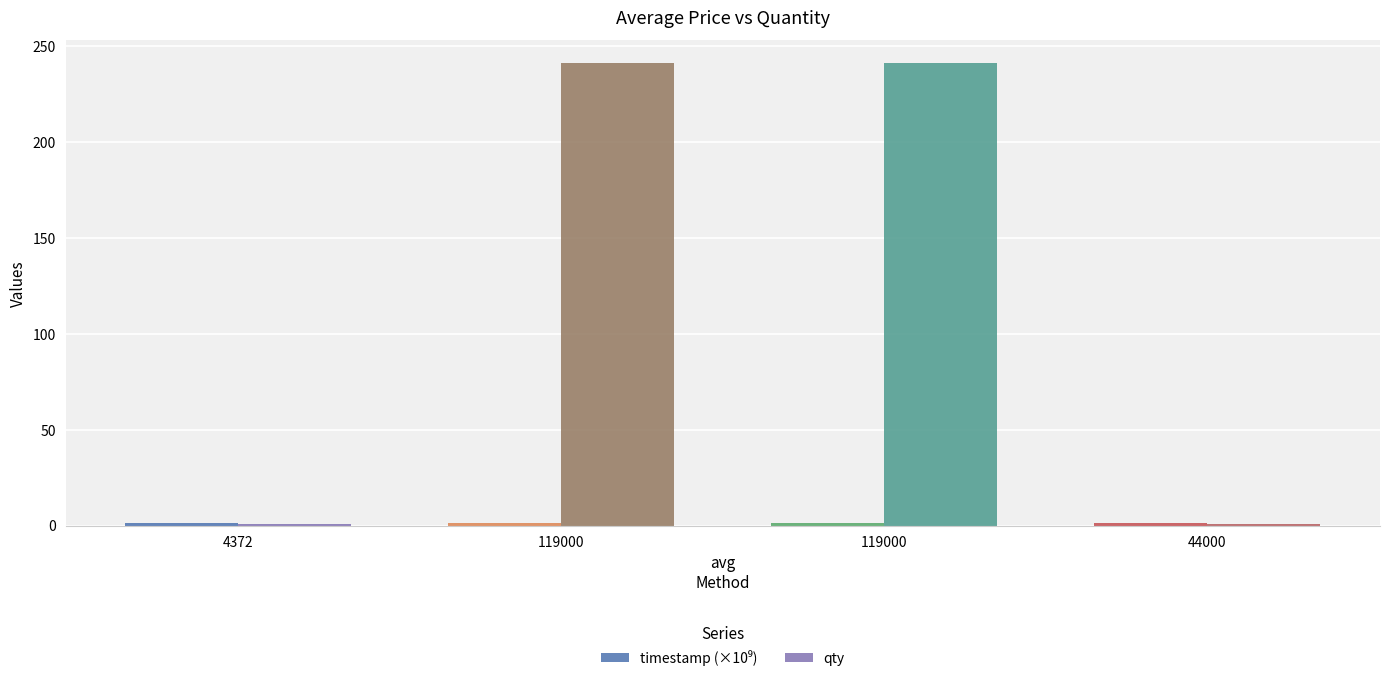

How many bars are there in total?

8